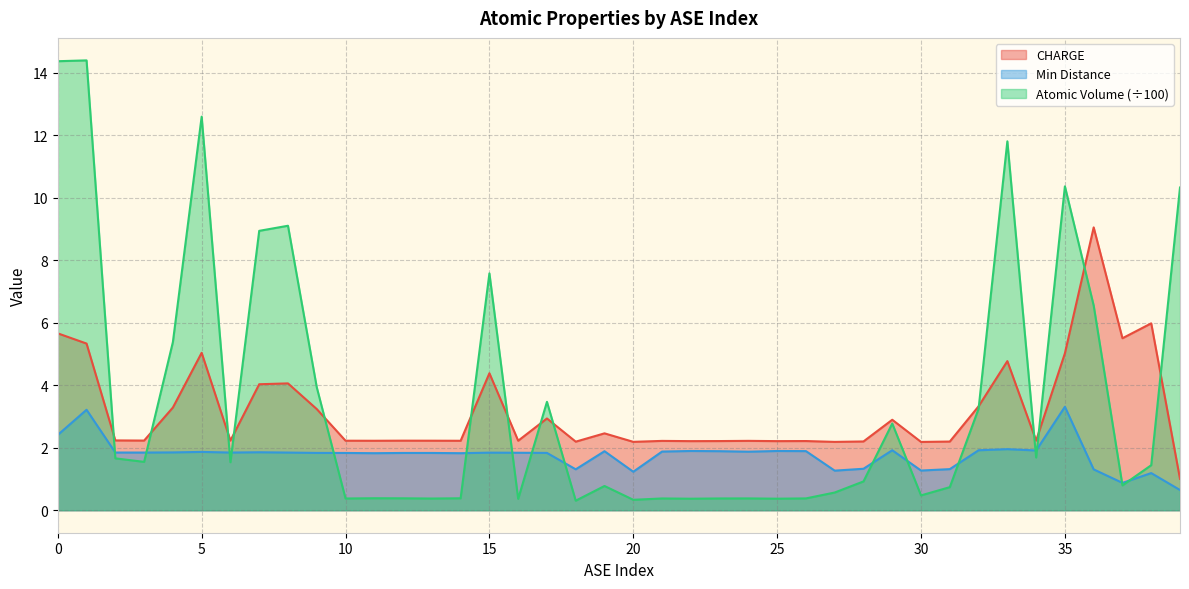

What is the maximum value for Min Distance?

3.3